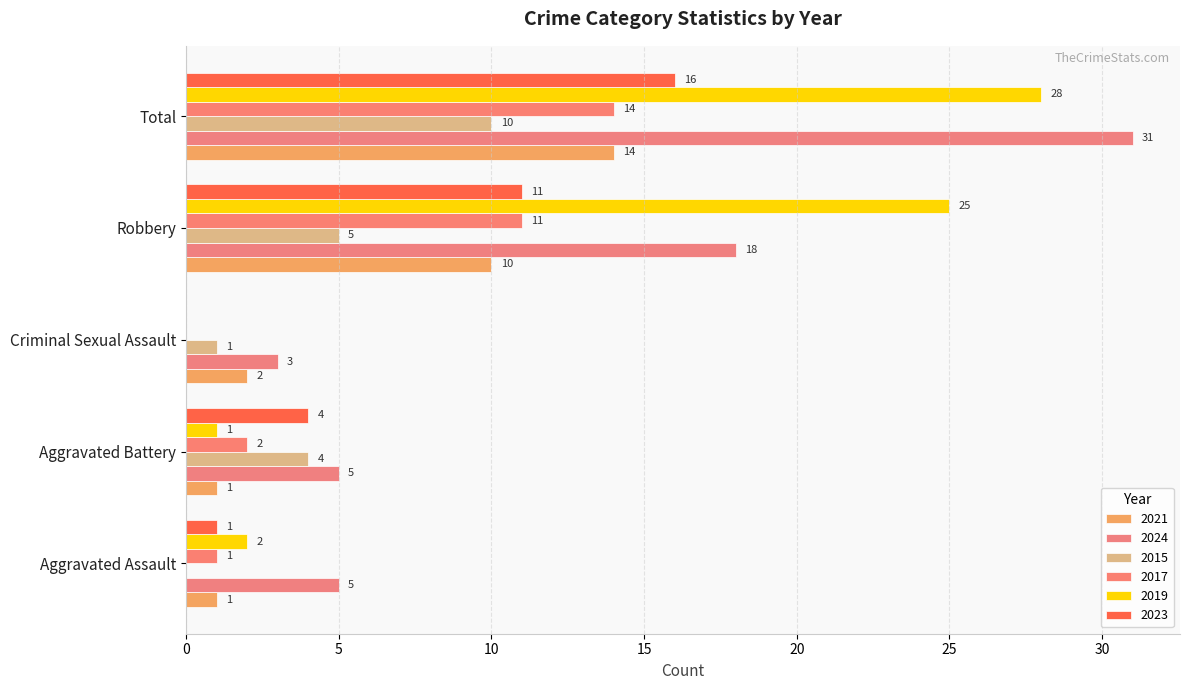

Is the value of 2015 at Robbery greater than the value of 2021 at Total?

No